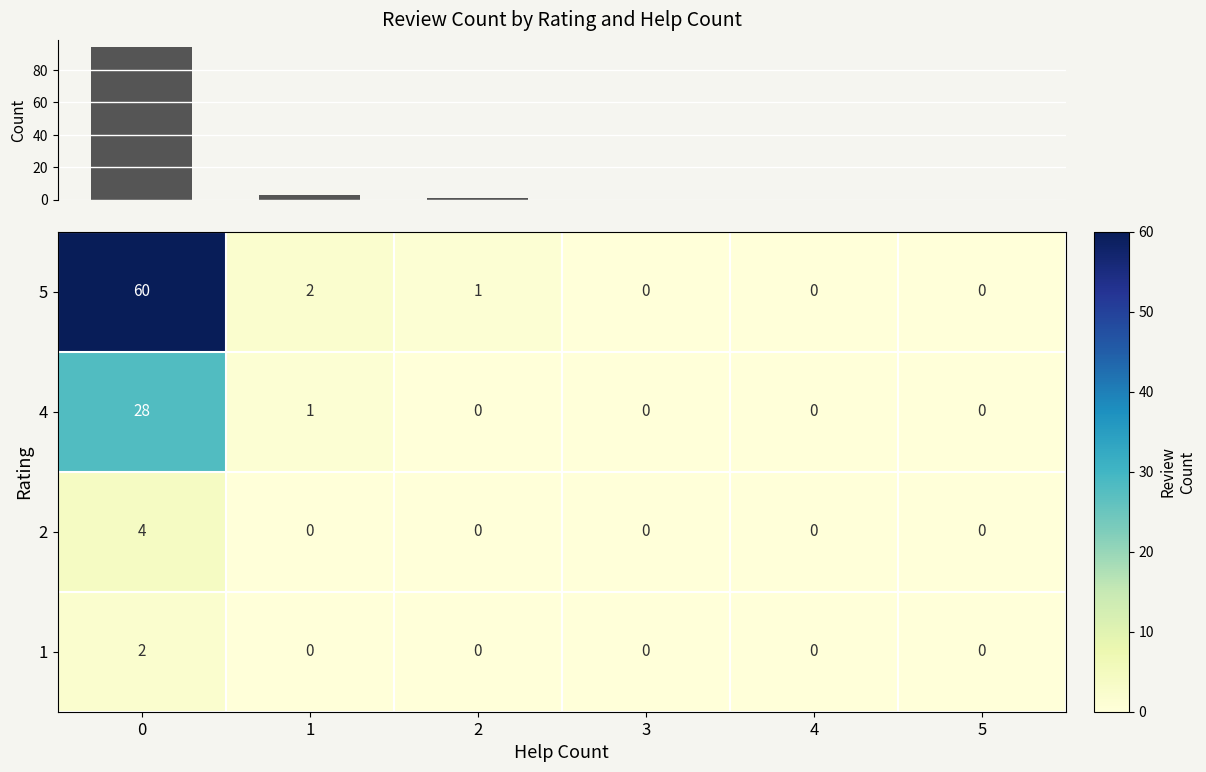

What is the difference between the maximum and minimum values in the 2 series?

4